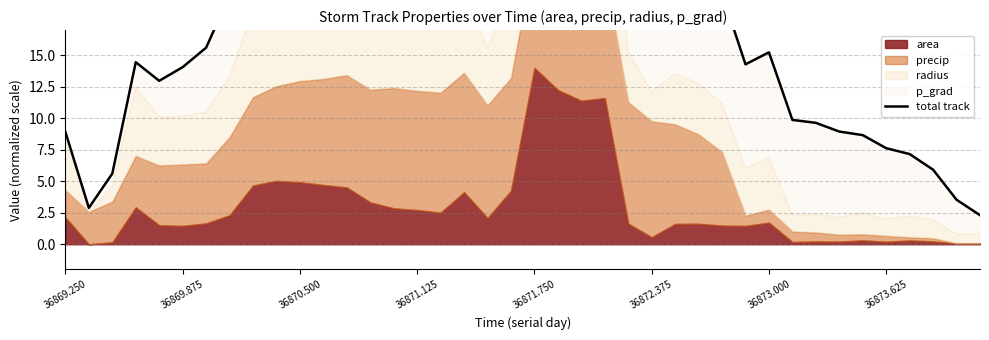

Reading left to right, list all the values displayed in this chart.

8.9	2.9	5.6	14.5	13.0	14.1	15.6	19.7	26.4	26.8	26.0	26.8	28.7	28.3	28.9	28.7	28.8	31.9	27.6	32.0	47.6	45.2	44.2	43.7	25.1	20.7	22.3	21.6	19.9	14.3	15.2	9.9	9.6	8.9	8.7	7.6	7.2	5.9	3.5	2.3